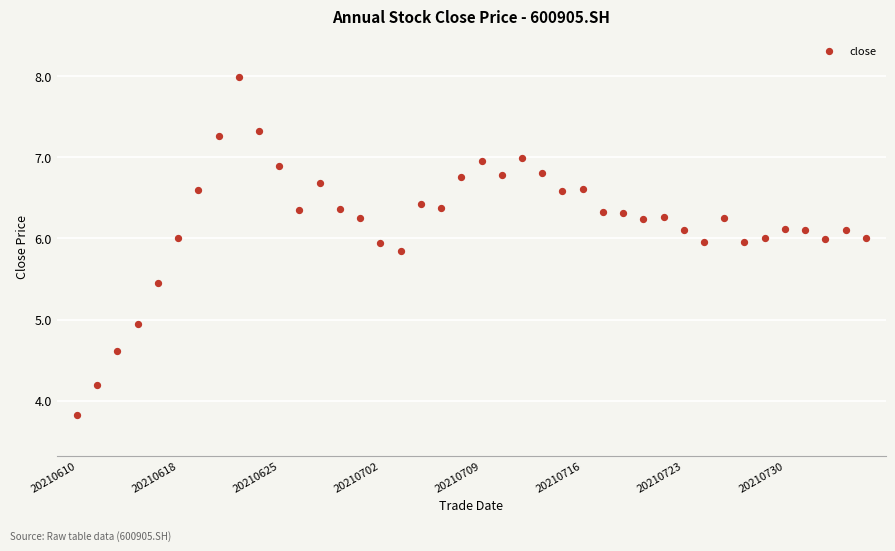

What is the range of Y values (max minus min)?

4.2